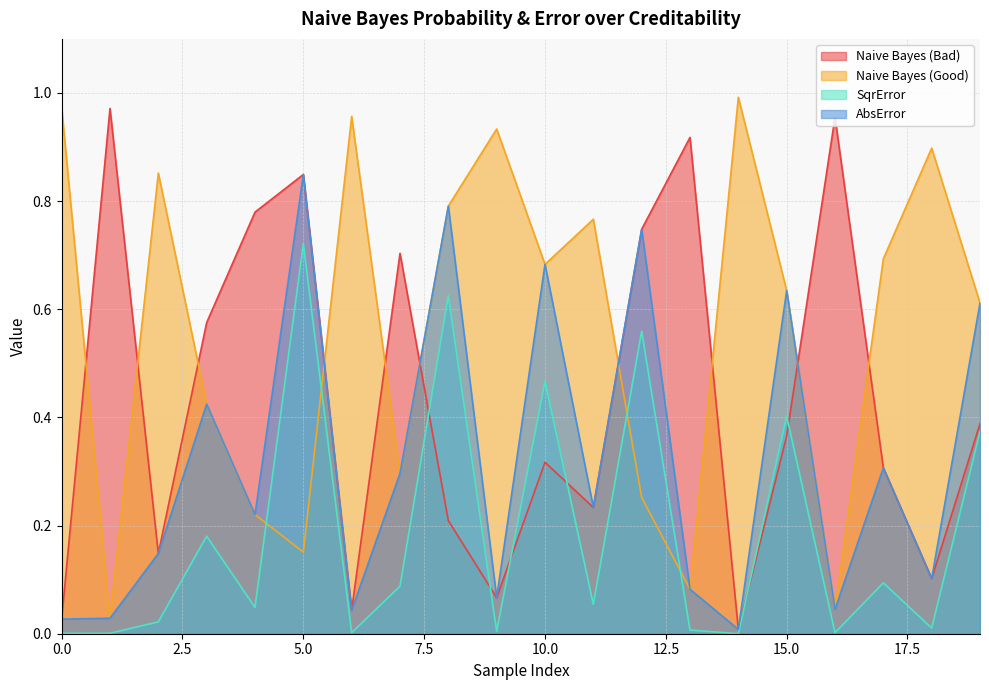

List the series in order of their overall mean, lowest first.

SqrError, AbsError, Naive Bayes (Bad), Naive Bayes (Good)